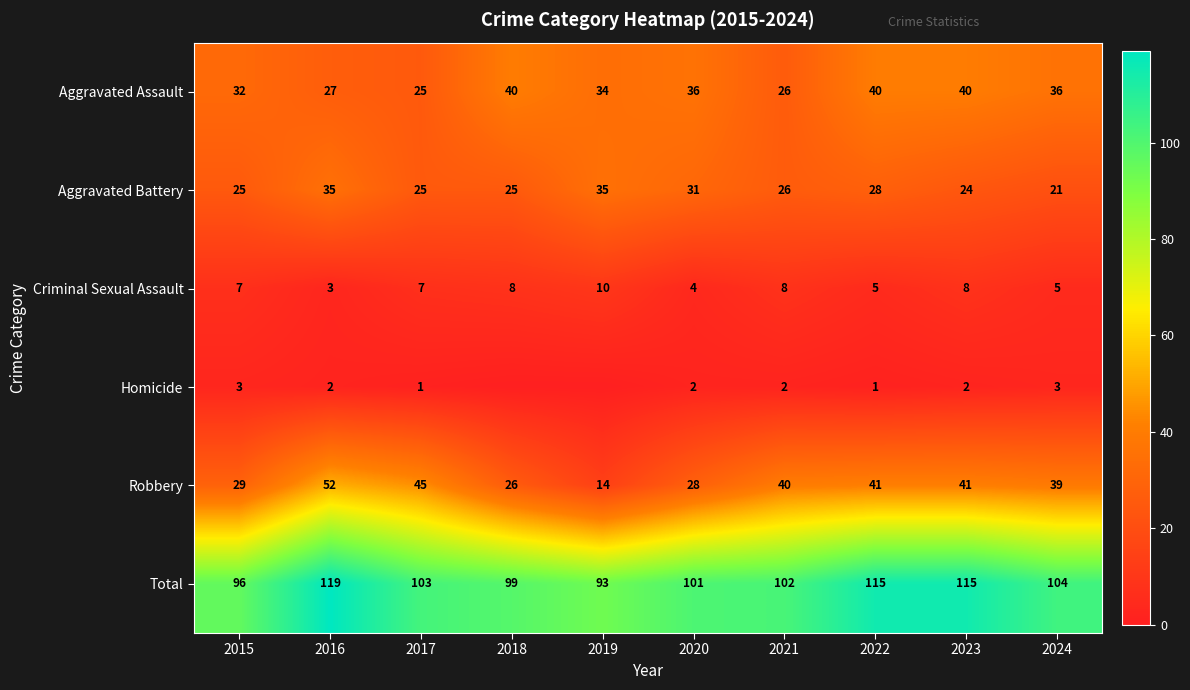

Which label corresponds to the smallest value in the chart?

2018